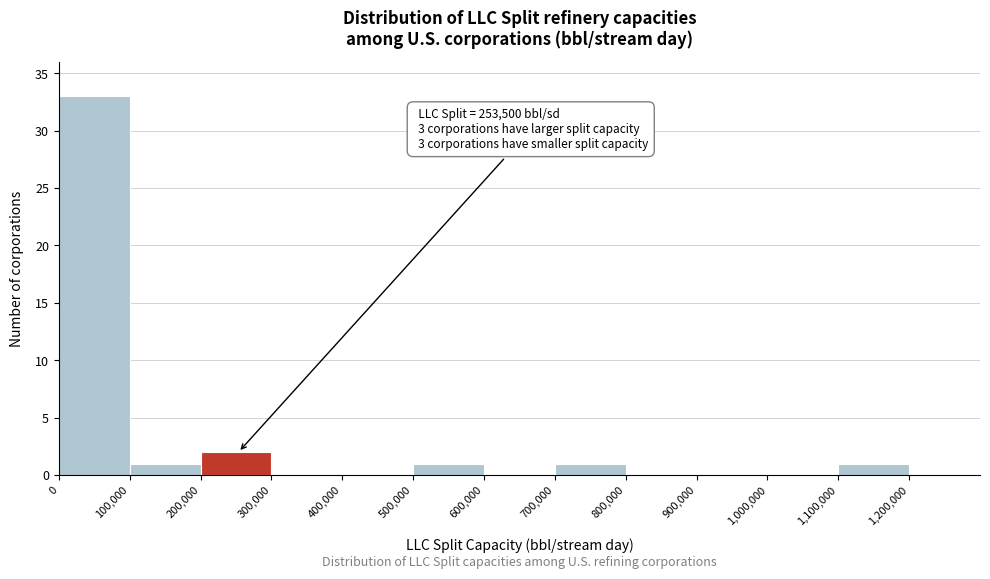

Over which range of the x-axis is the bar tallest?

0 to 100000